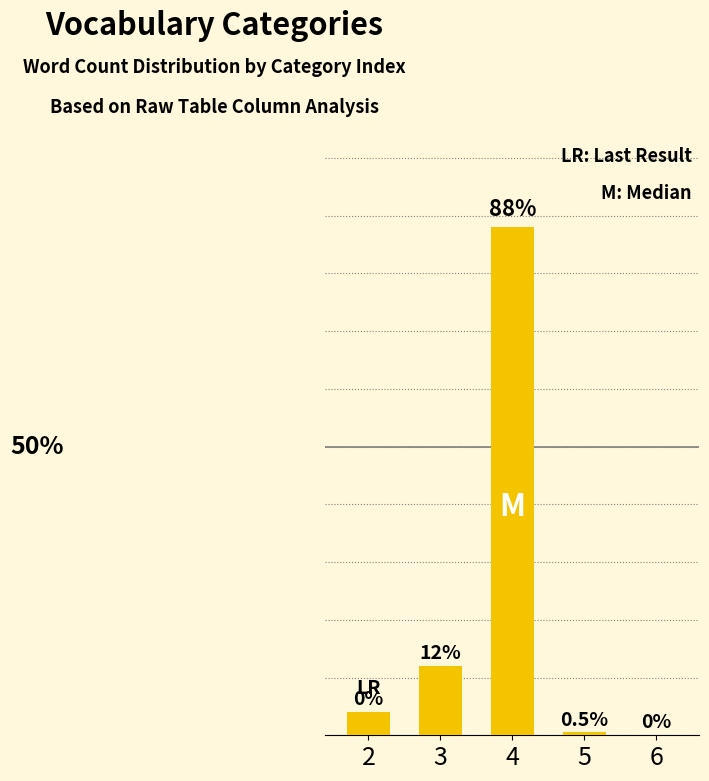

Are the bars horizontal?

No